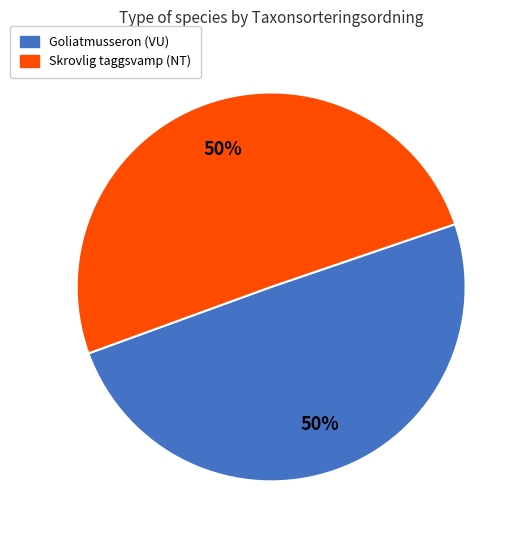

Is the sum of Goliatmusseron (VU) and Skrovlig taggsvamp (NT) greater than half?

Yes